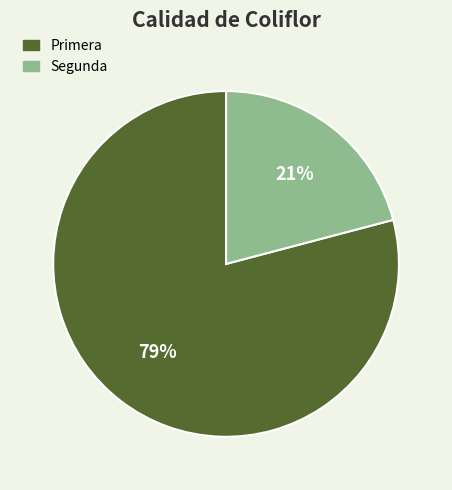

True or false: Segunda accounts for 21% of the total.

True